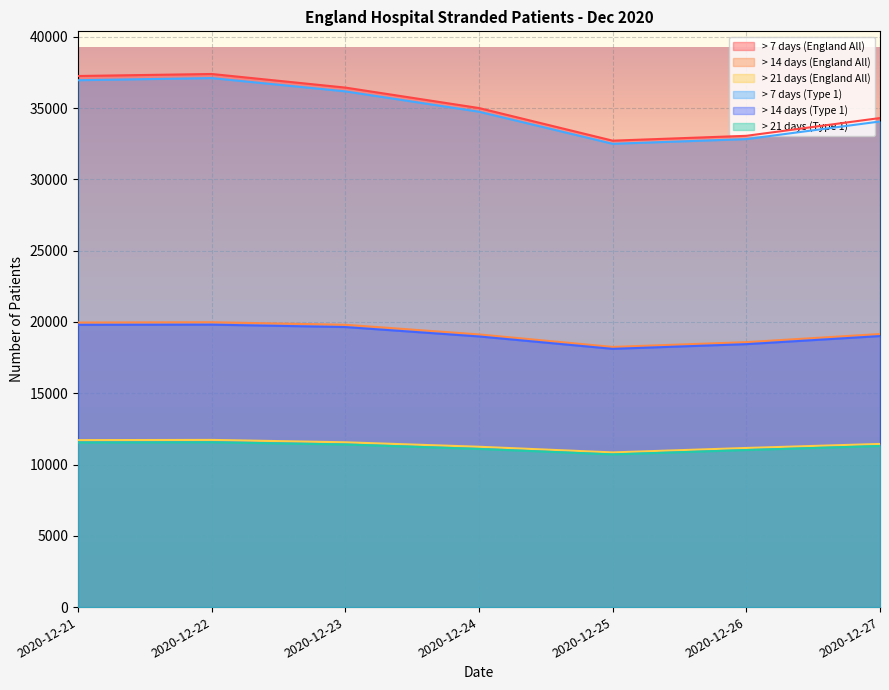

What is the minimum value shown in the chart?

10711